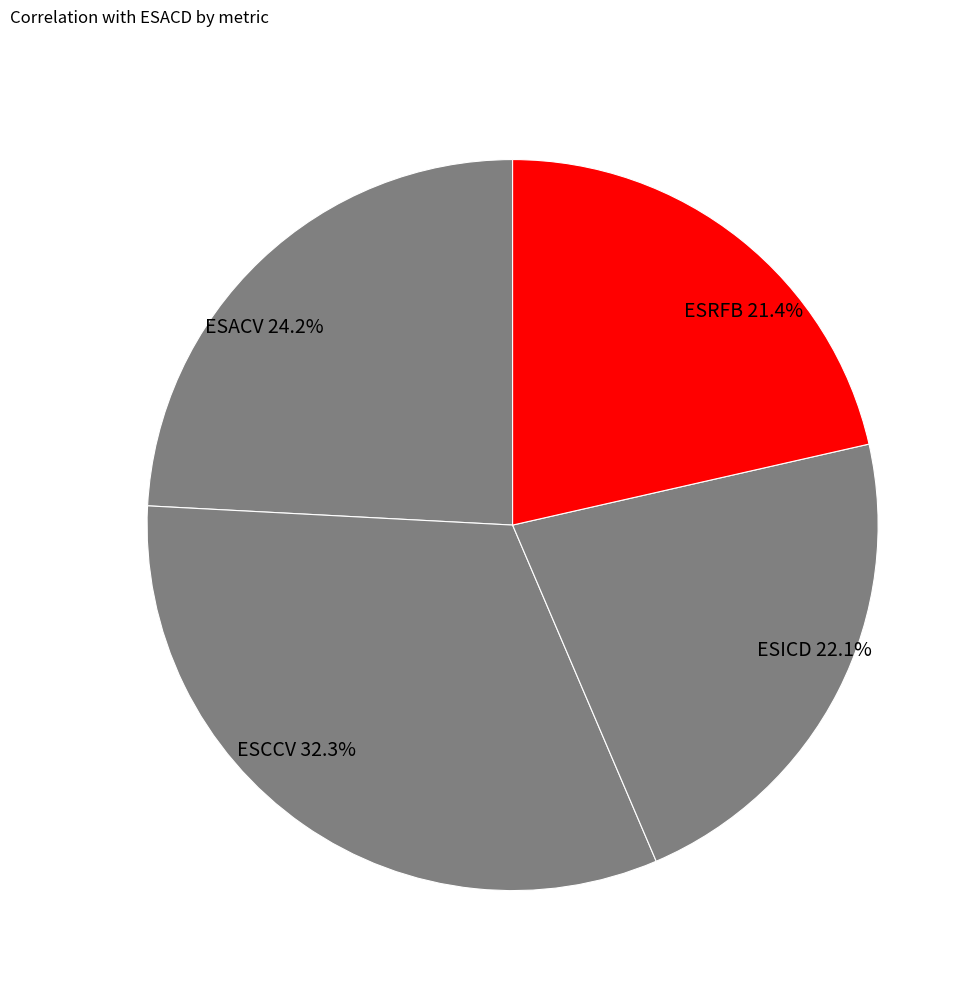

Combined, do ESICD and ESACV account for over 50%?

No